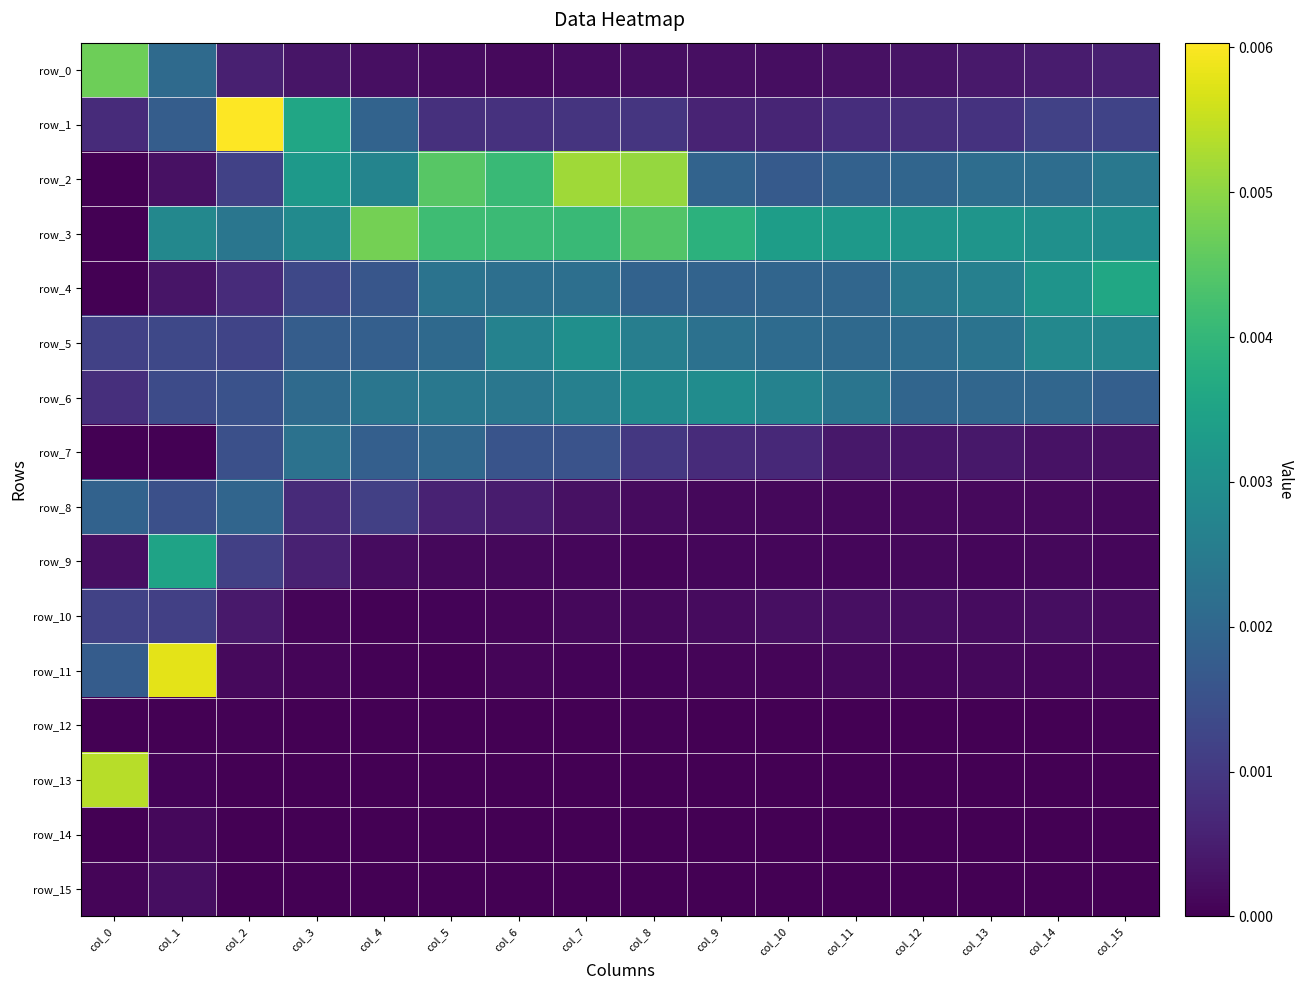

The value of row_11 at col_1 is 0.0. True or false?

True